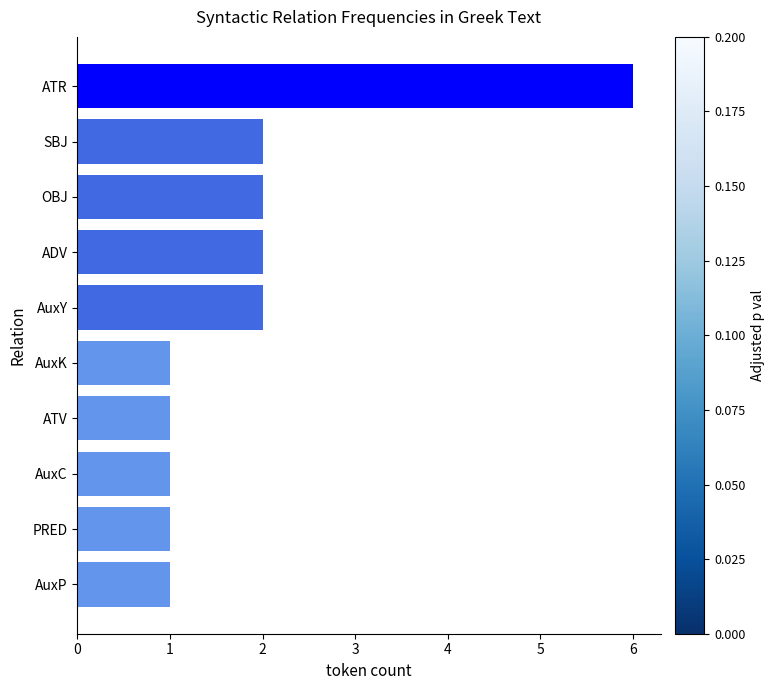

What is the change in value from AuxP to ATR?

+5